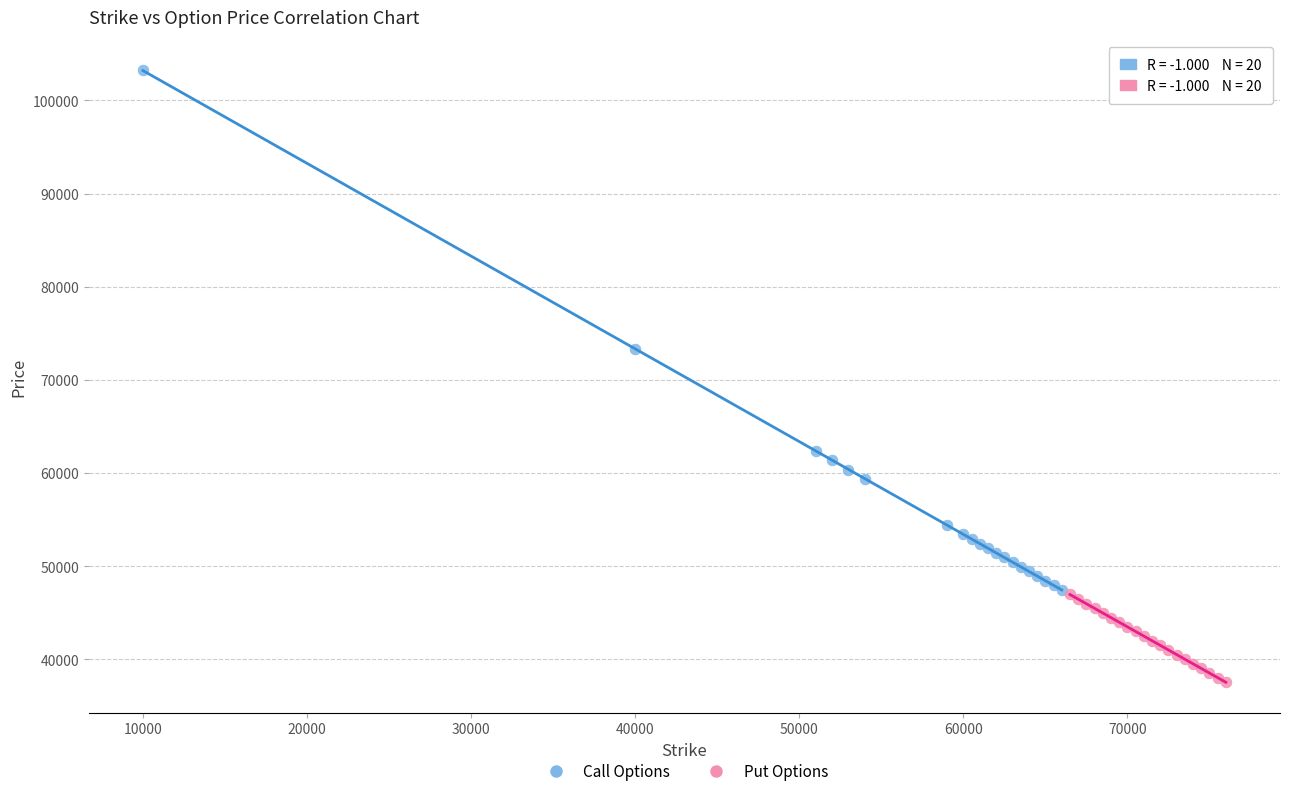

Which series contains the highest Y value?

Call Options